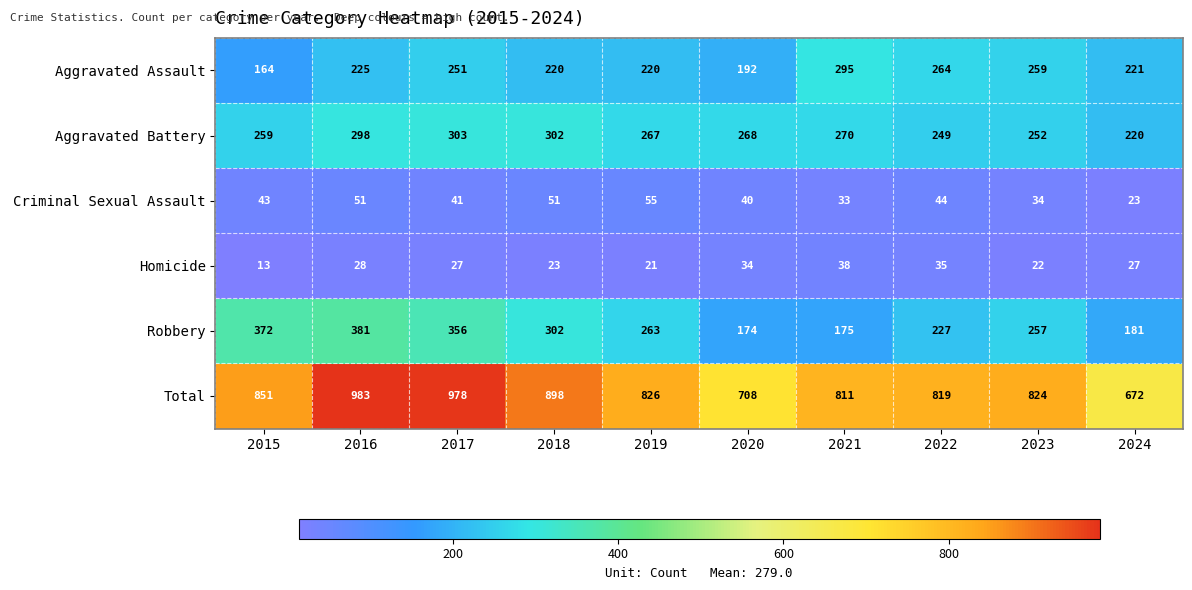

What is the total value across all series at 2019?

1652